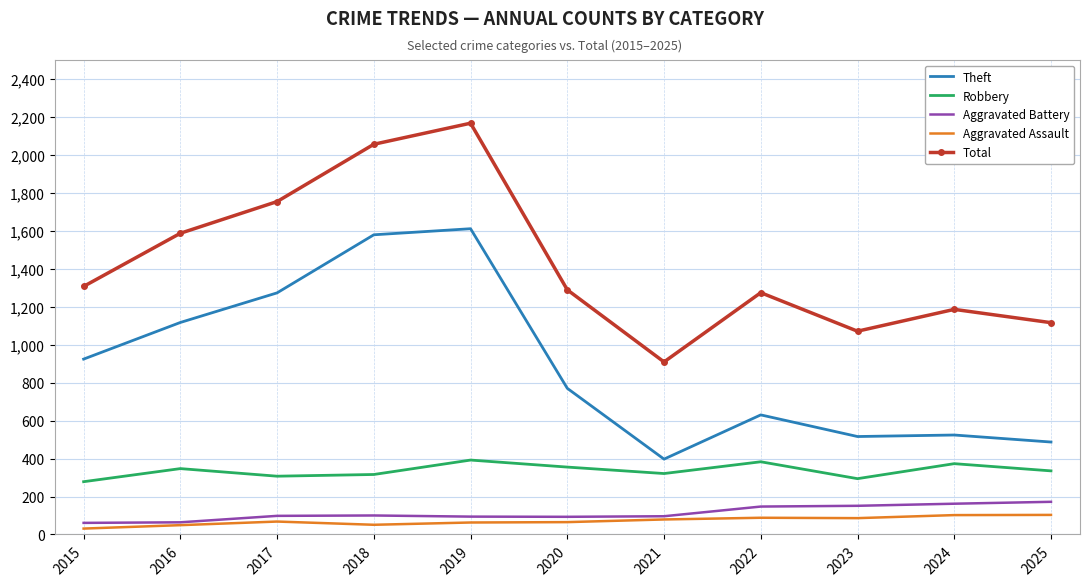

What is the difference between the Aggravated Battery values at 2021 and 2019?

2